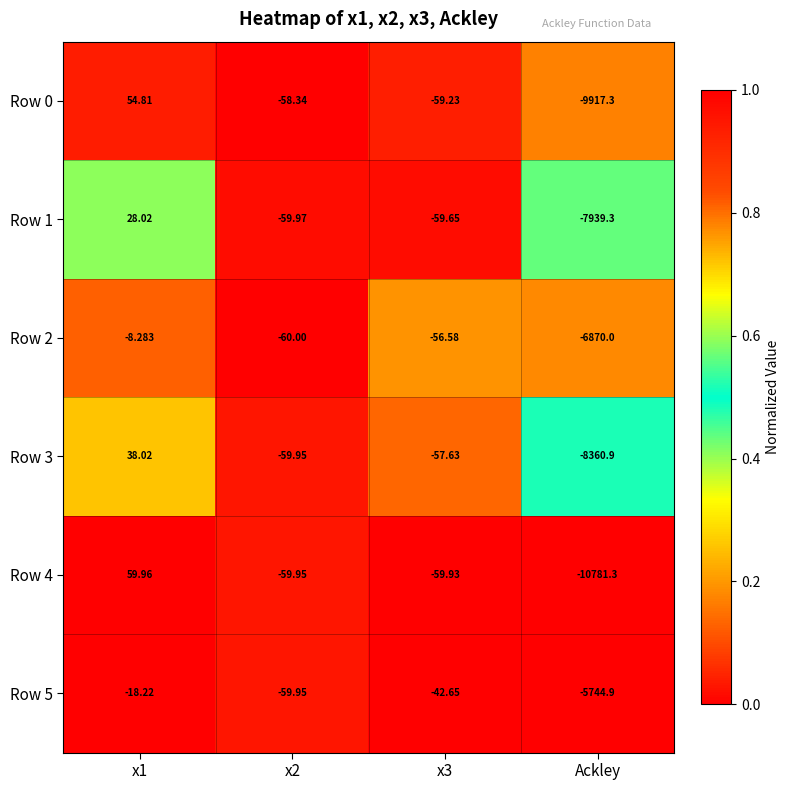

Is the value of Row 4 at x3 greater than the value of Row 3 at Ackley?

Yes